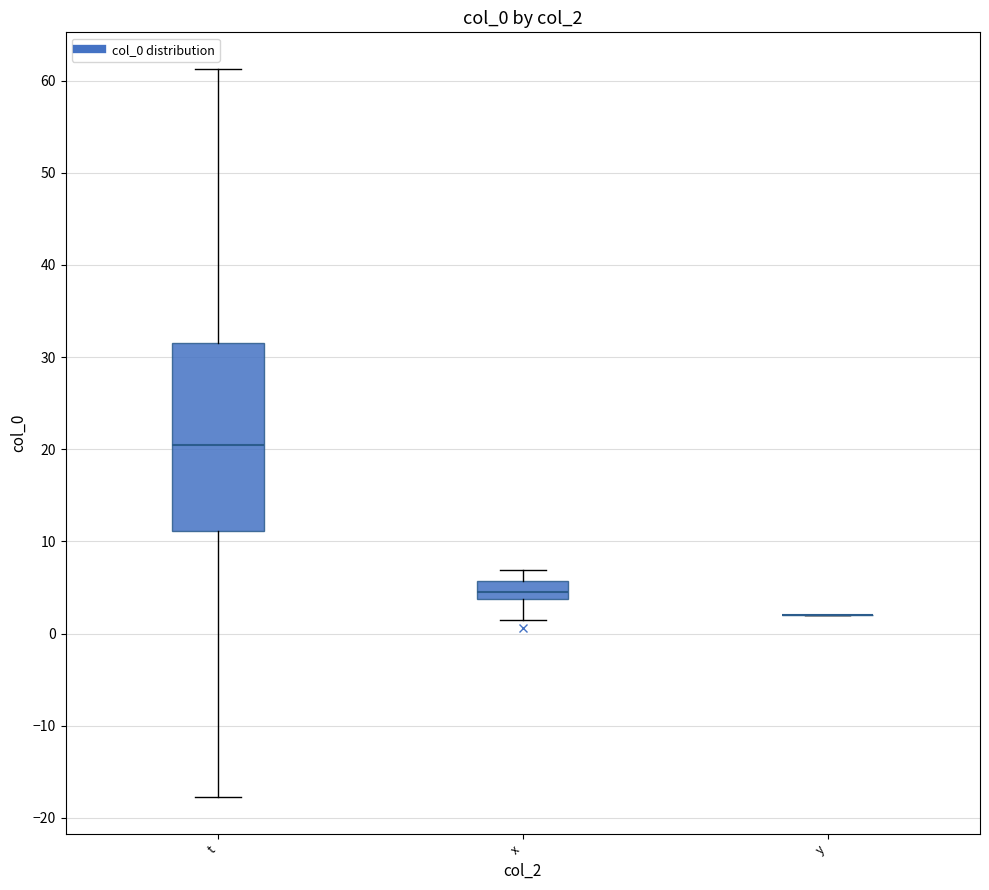

Reading left to right, read every box against the y-axis: the position of its median line, the range the box covers, and the ends of its whiskers. The values are not printed on the chart, so give them approximately, as read against the axis.

t: median 20, box 11 to 32, whiskers -18 to 61
x: median 5, box 4 to 6, whiskers 2 to 7
y: box collapsed to a line at 2, whiskers 2 to 2